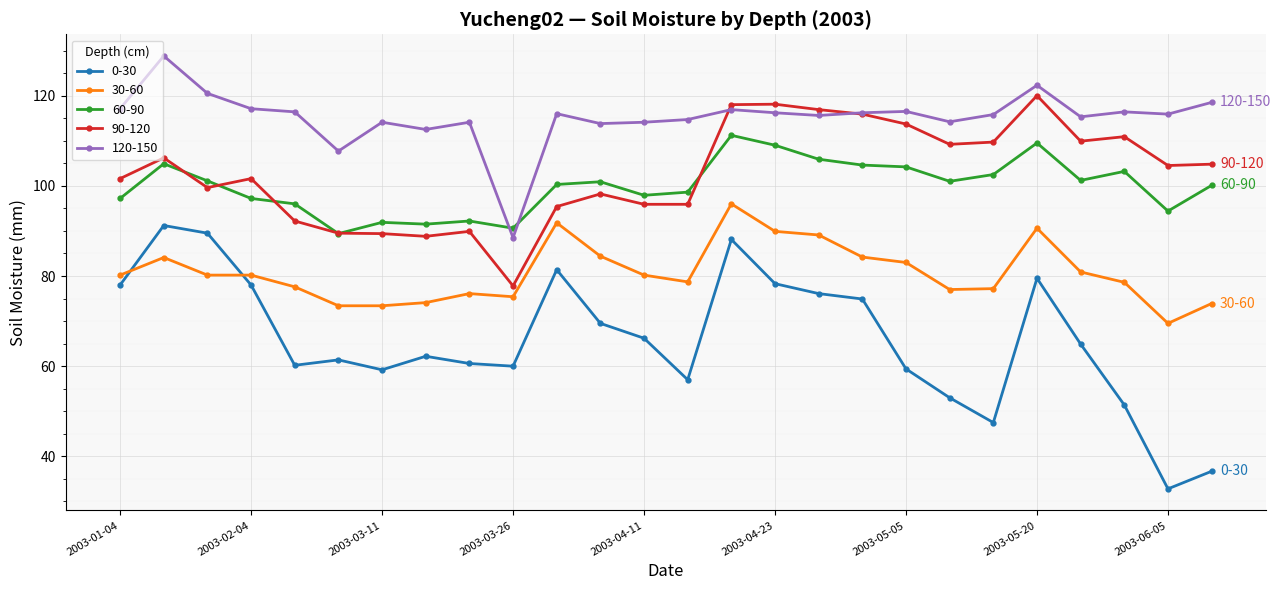

Which series has the largest total across all categories?

120-150